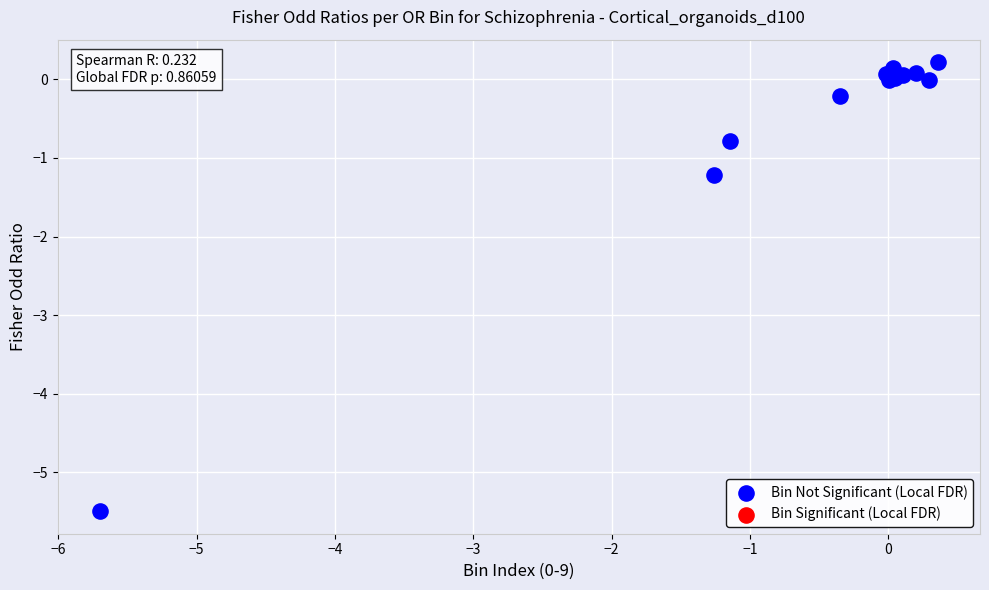

What Y value in the scatter plot is closest to -2?

-1.2